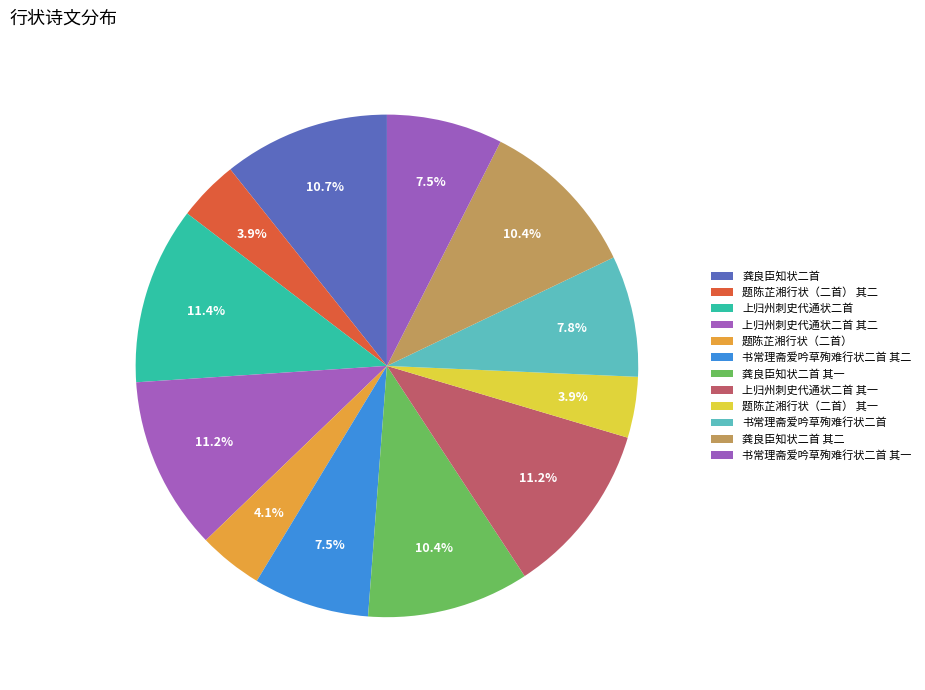

Is it true that 书常理斋爱吟草殉难行状二首 其一 is 7% of the pie?

True